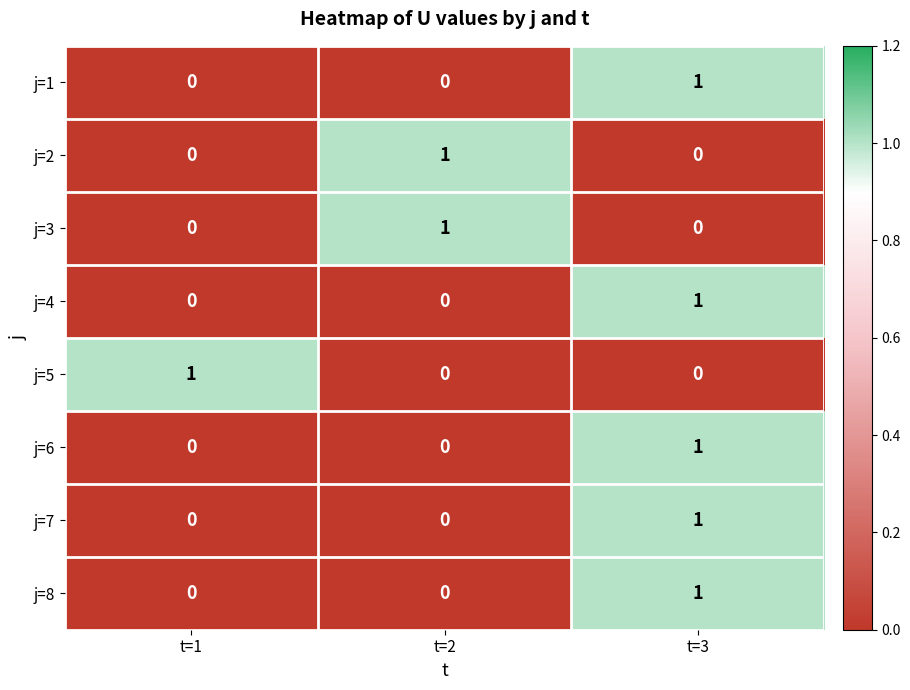

What is the difference between the highest and lowest values at t=3?

1